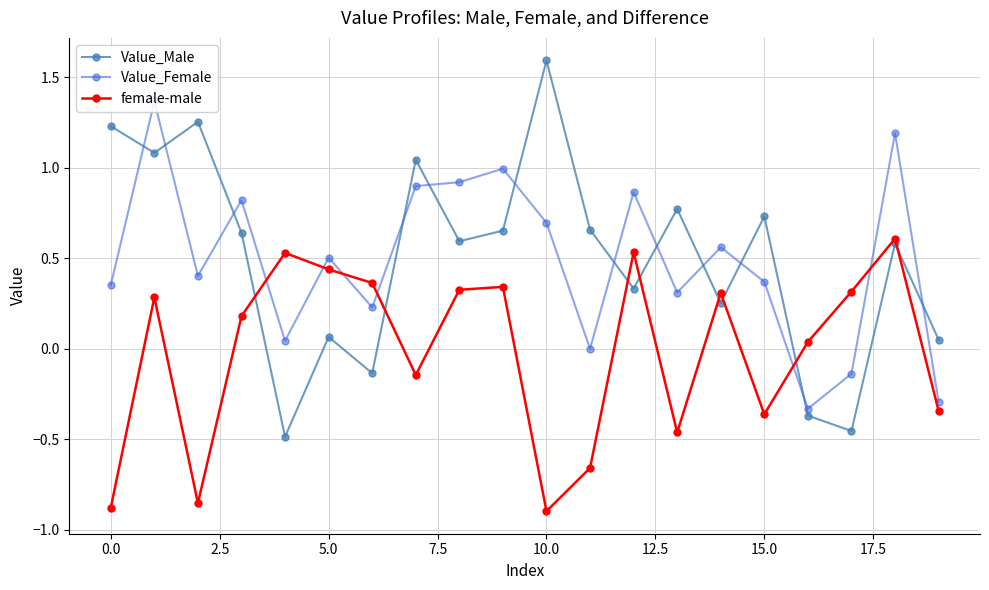

At how many categories does at least one series exceed 0?

20